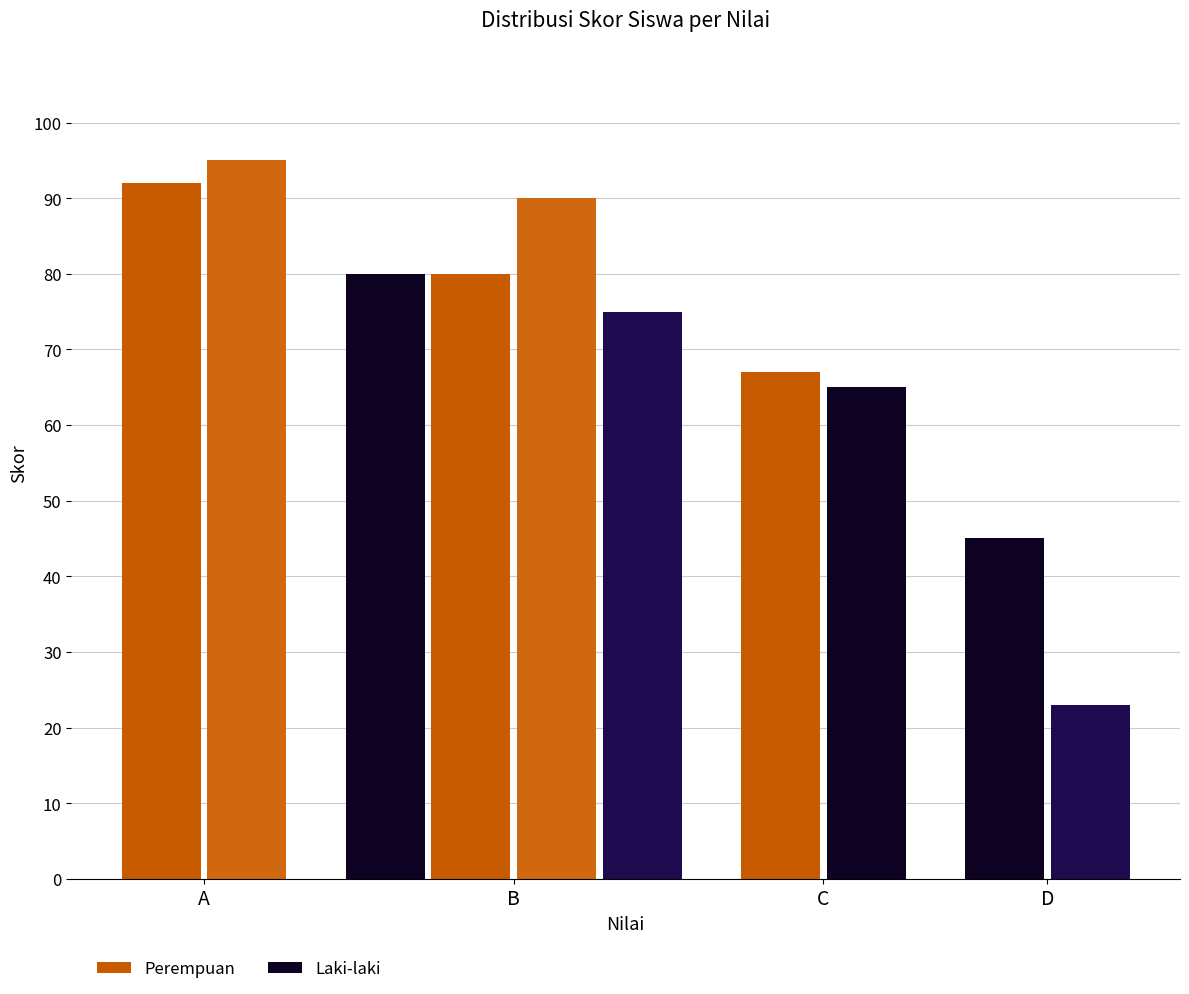

Is it true that Laki-laki equals 71 at Budi/Clara?

False